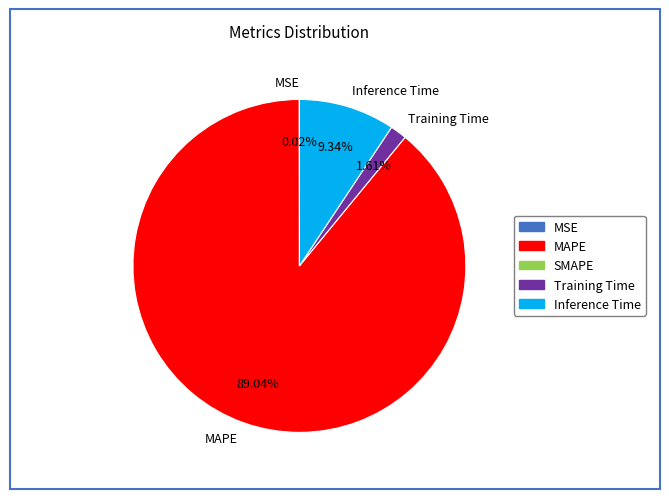

Does Inference Time represent more than half of the total?

No